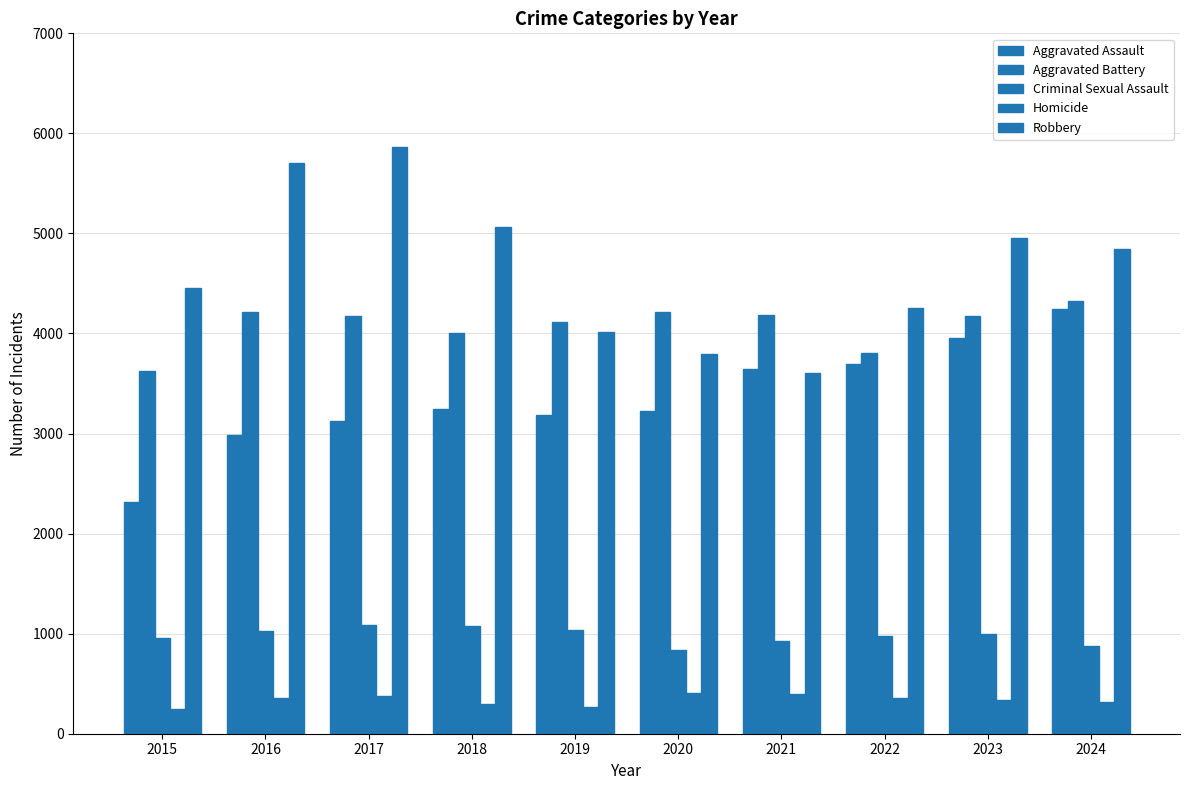

At which category does the chart reach its peak across all series?

2017